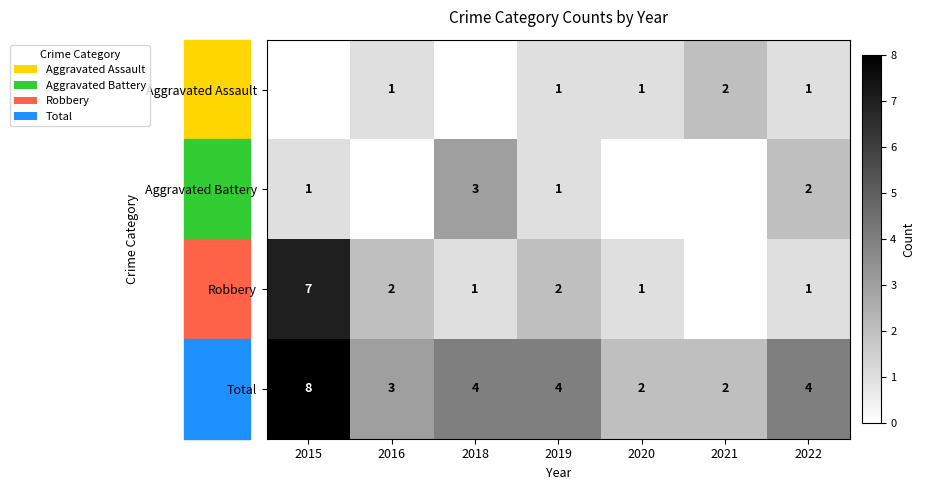

At which label does Total reach its peak?

2015